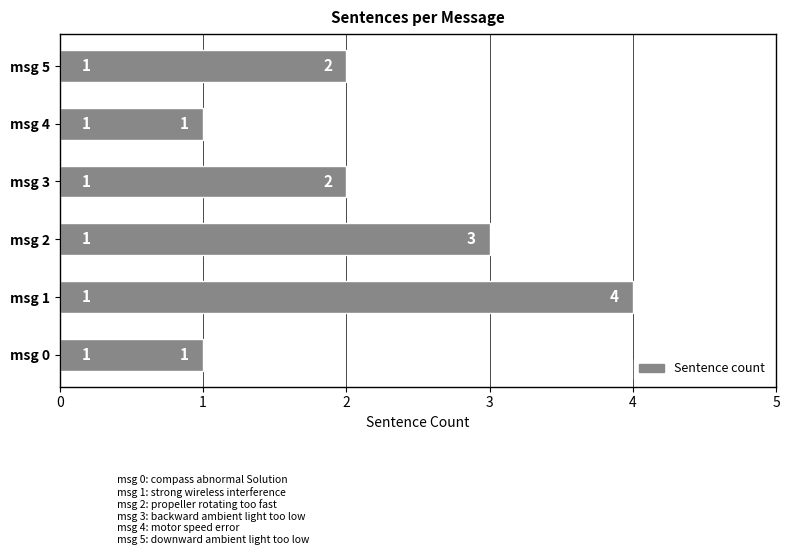

Reading bottom to top, transcribe all the data shown in this chart.

1	4	3	2	1	2